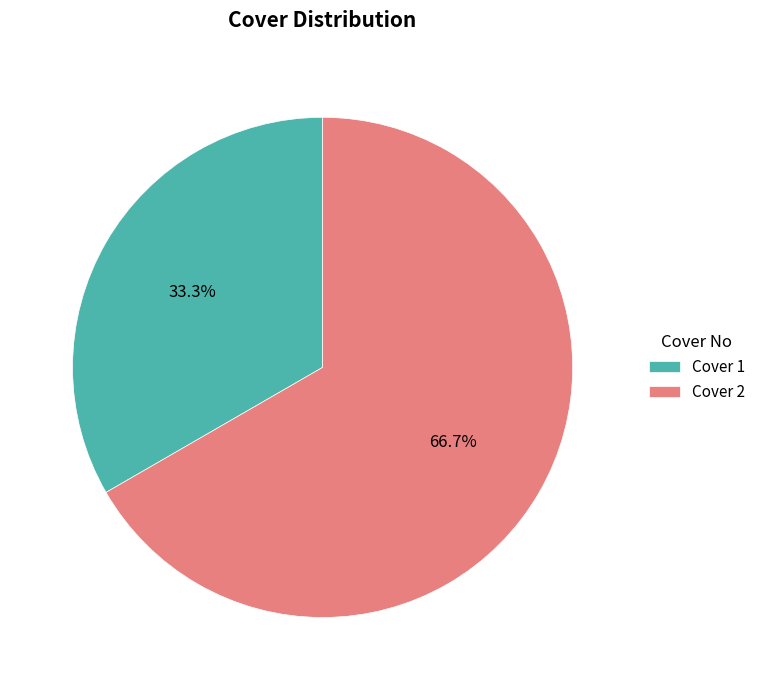

The Cover 2 slice represents 67% of the pie. True or false?

True